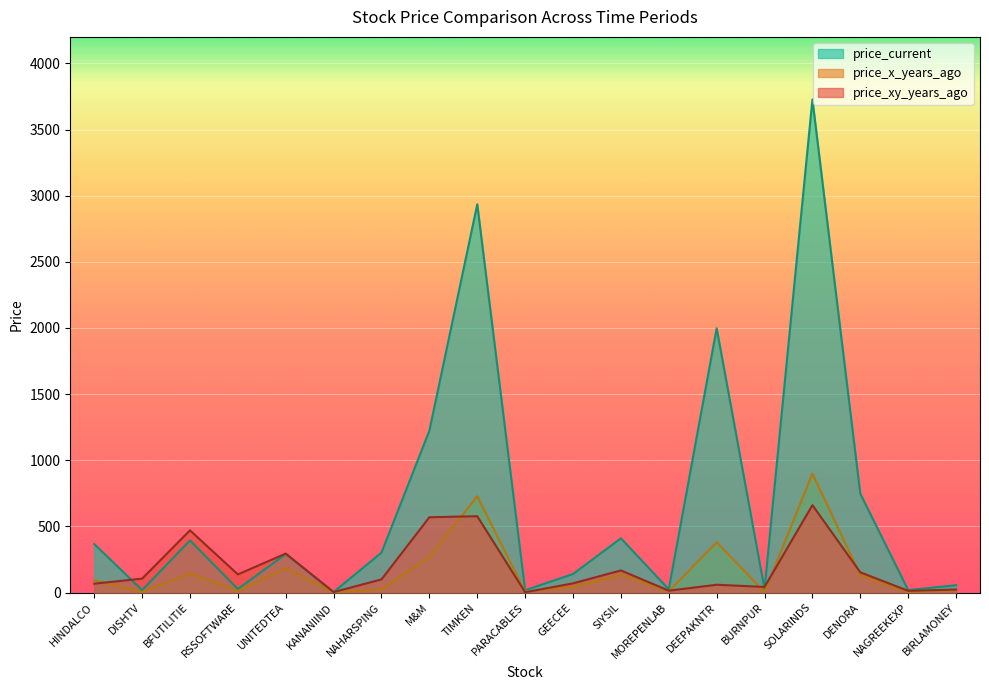

What is the label of the 6th point from the right?

DEEPAKNTR